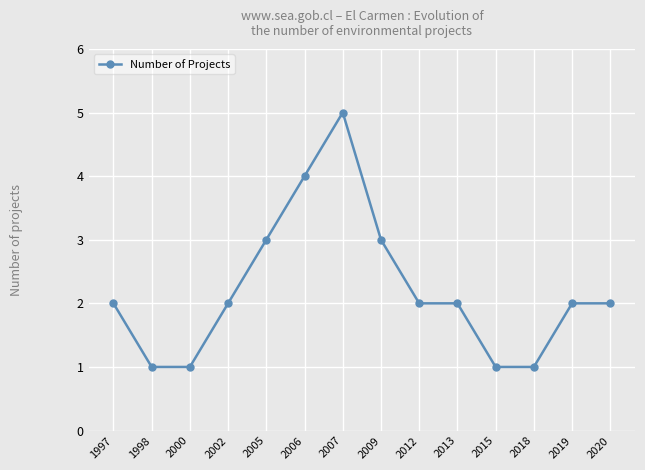

What is the value of the 10th point from the left?

2